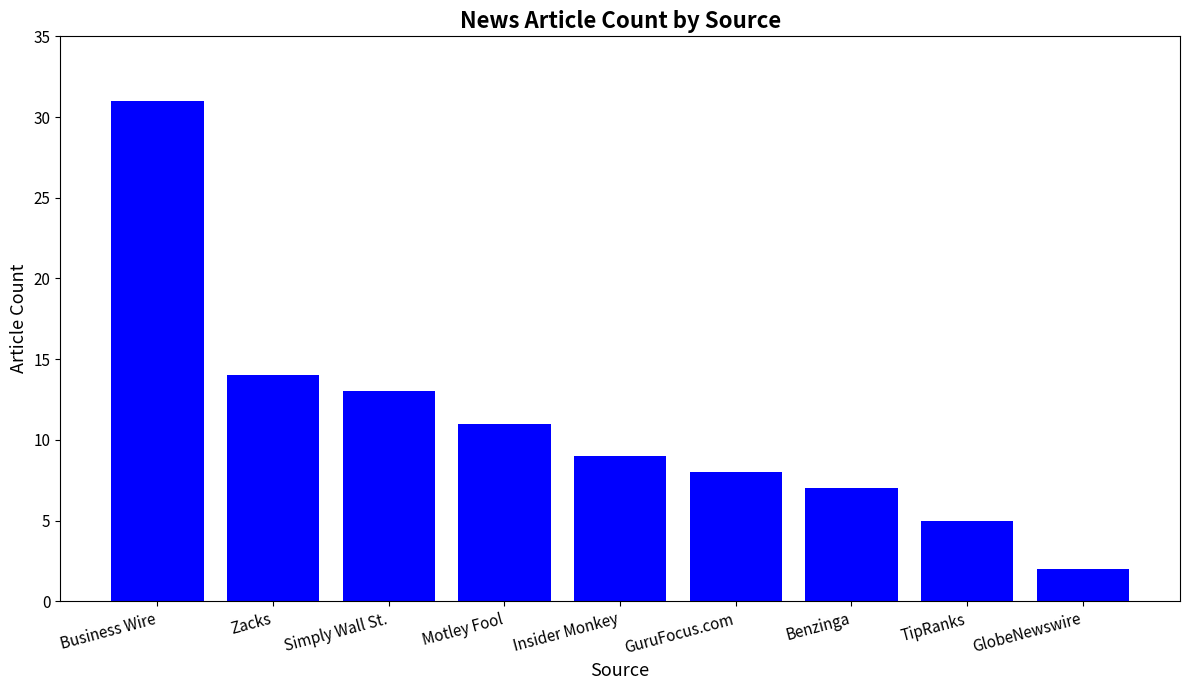

The chart shows a value of 1 at TipRanks. True or false?

False